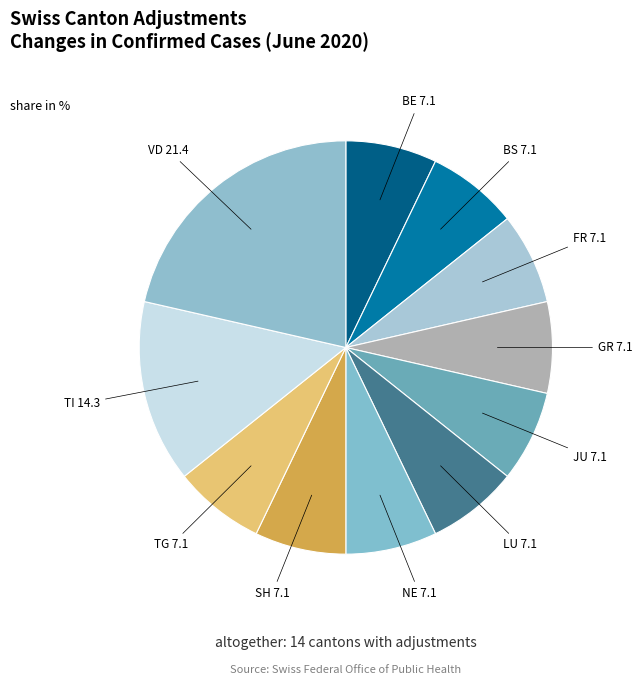

The FR slice represents 7% of the pie. True or false?

True